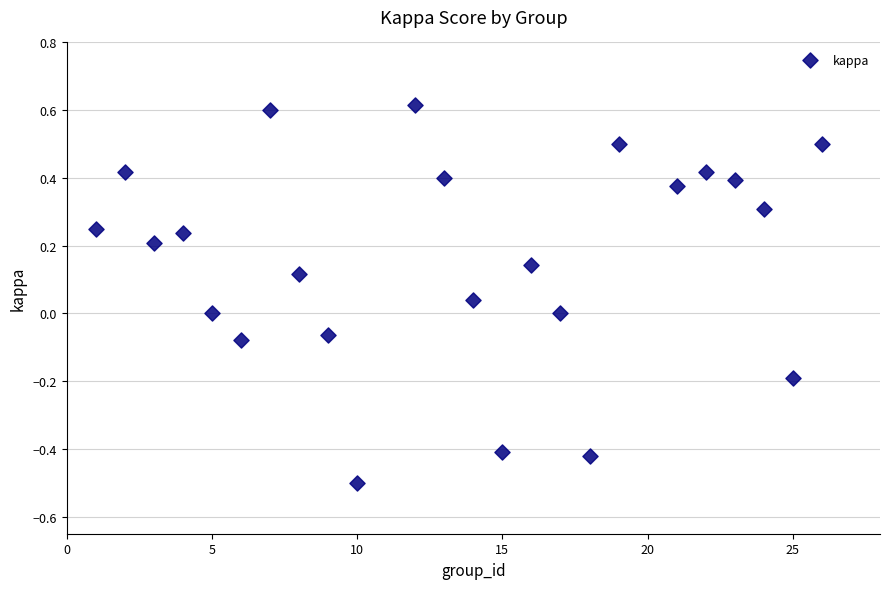

What is the range of Y values (max minus min)?

1.1